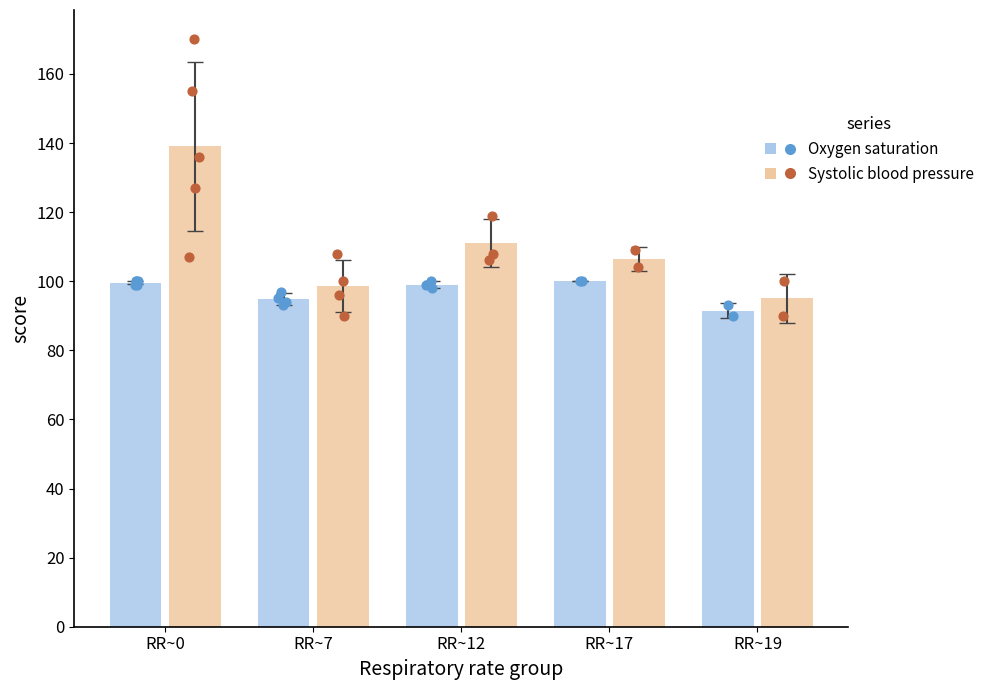

Which series reaches the minimum Y coordinate?

Oxygen saturation